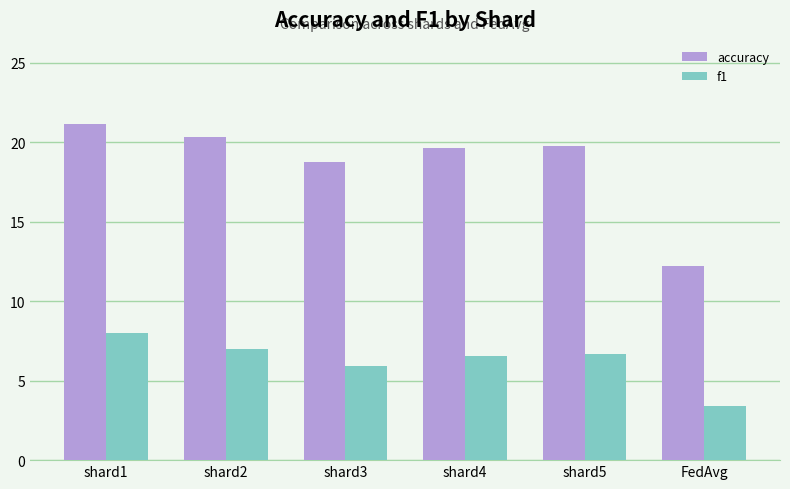

What is the value of the f1 bar at the 6th from the left?

3.4